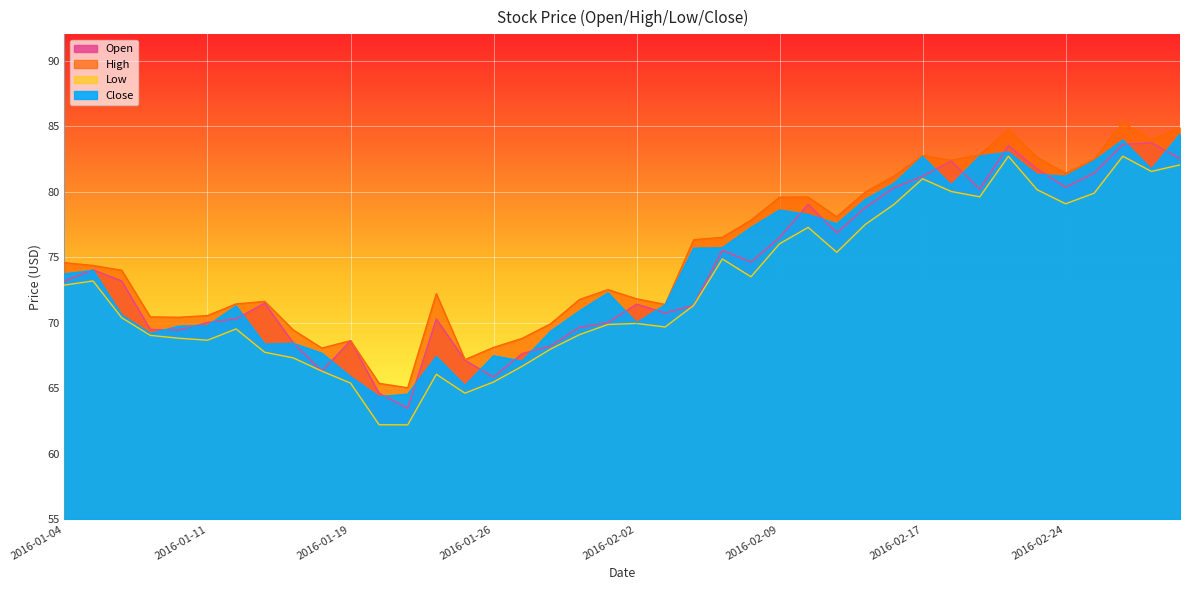

What is the highest value of the Low series?

82.7